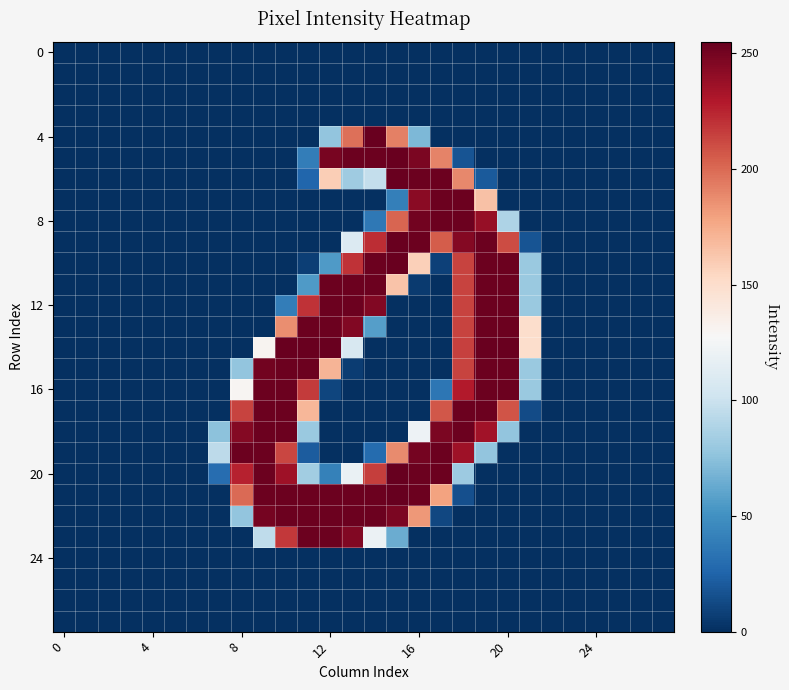

Which series has the widest spread of values?

20